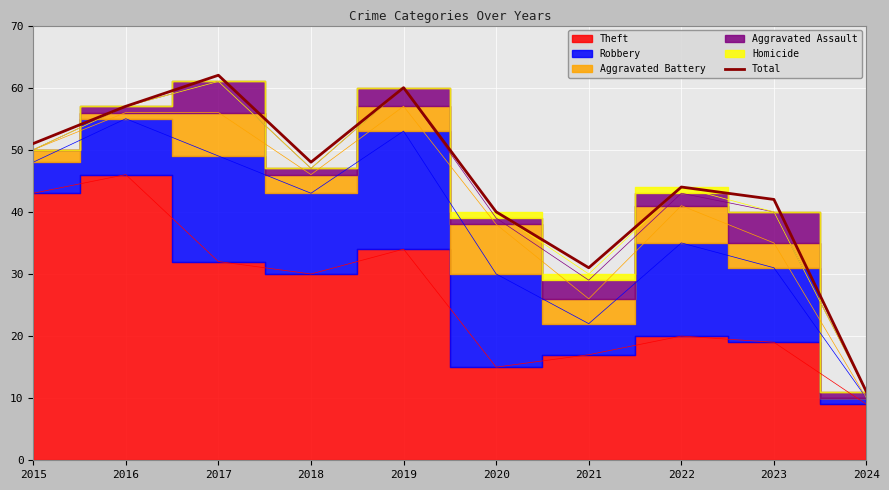

Approximately how many times larger is the value at 2018 compared to 2024?

4.4